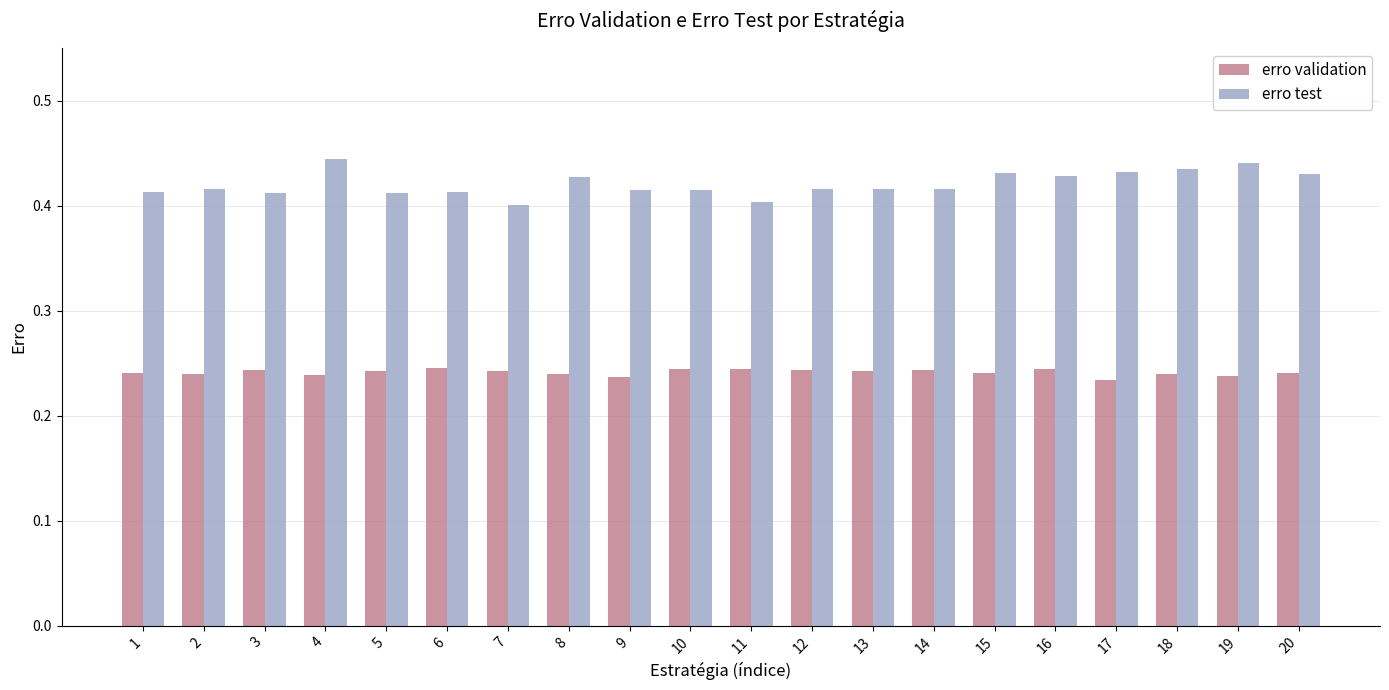

How many erro test values are between 0 and 1?

20